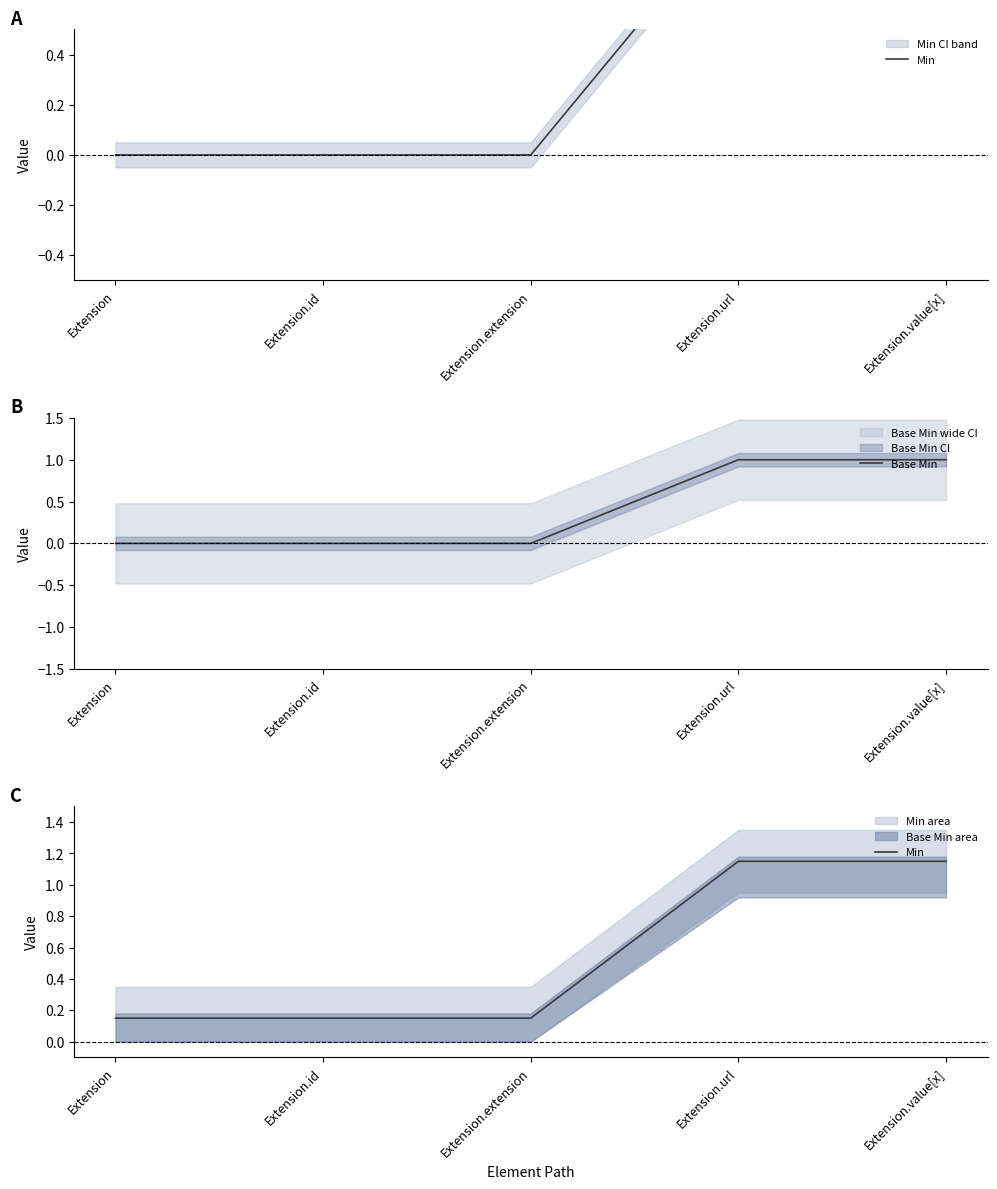

What is the maximum value for Min?

1.1